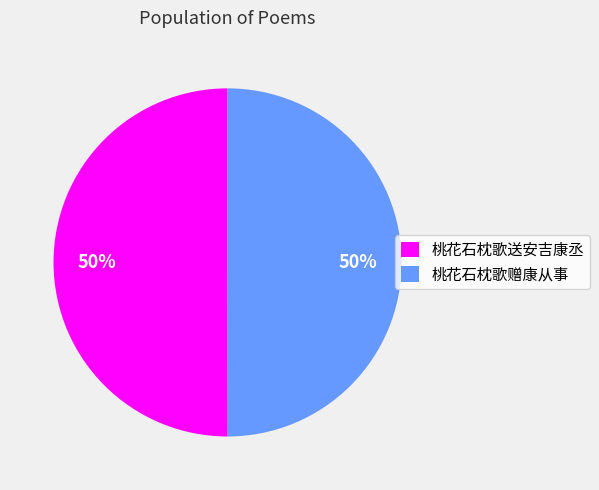

Is the sum of 桃花石枕歌送安吉康丞 and 桃花石枕歌赠康从事 greater than half?

Yes